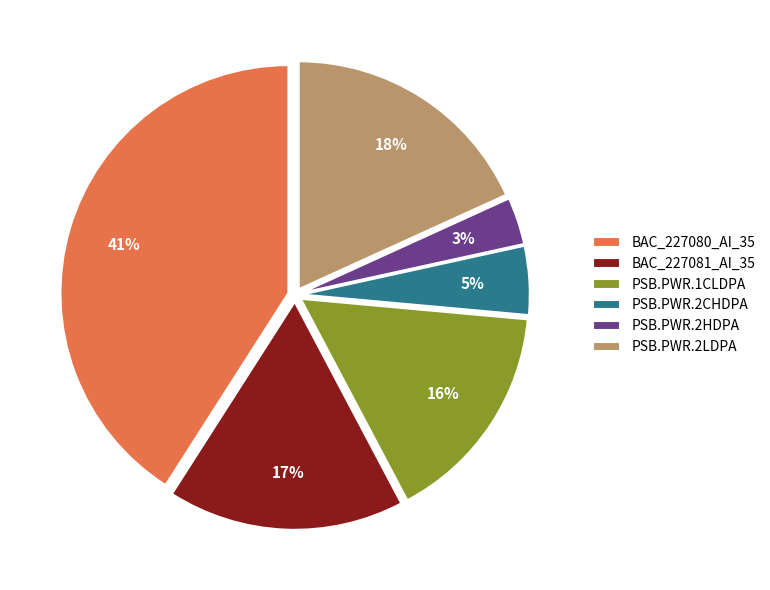

How many slices are in this pie chart?

6